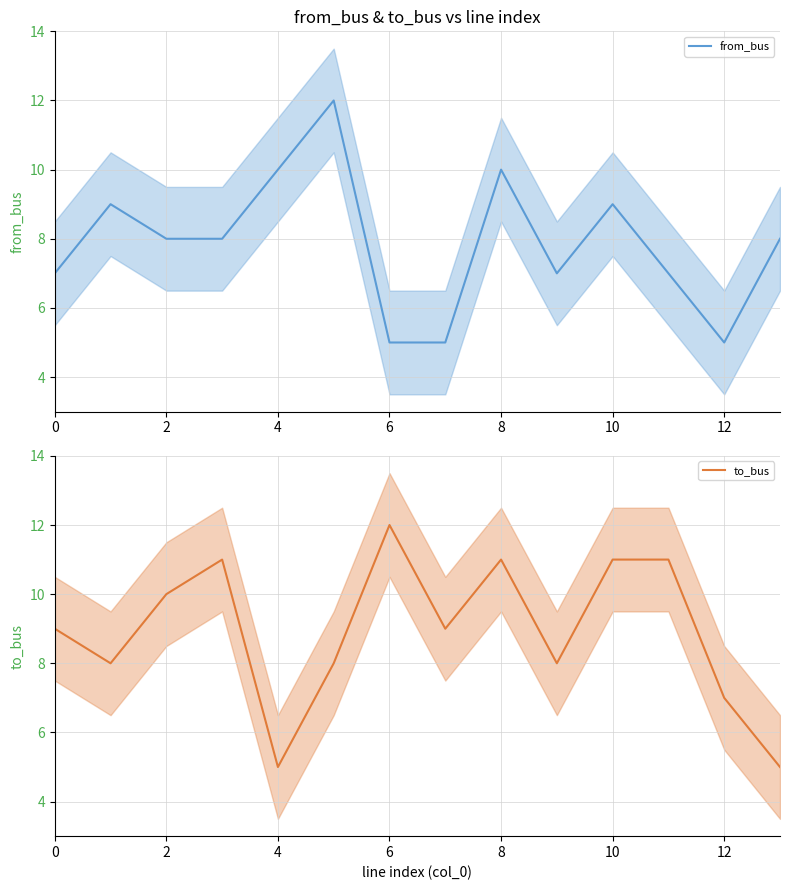

Is this an area chart (filled region under the line)?

No